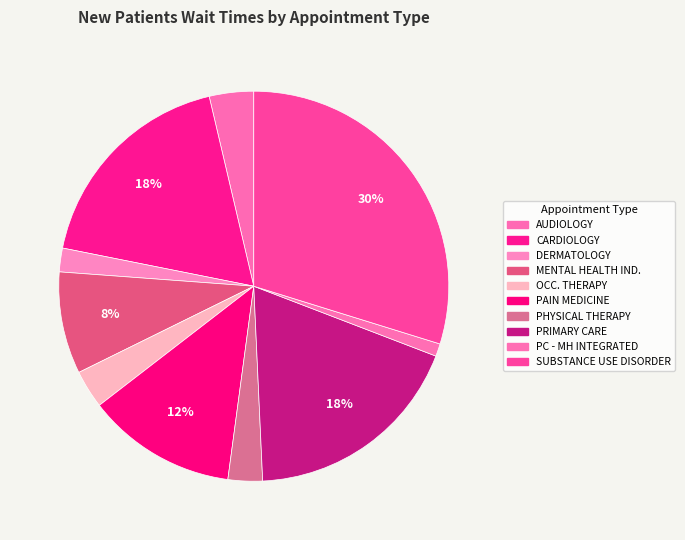

To the nearest percent, what is the average slice percentage?

10%